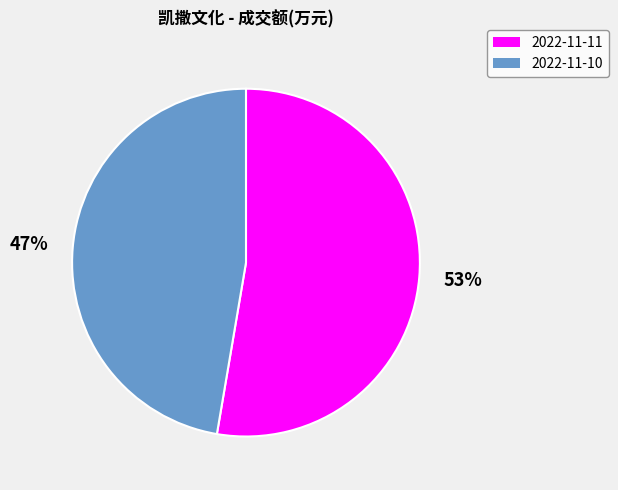

What is the largest slice in the pie chart?

2022-11-11